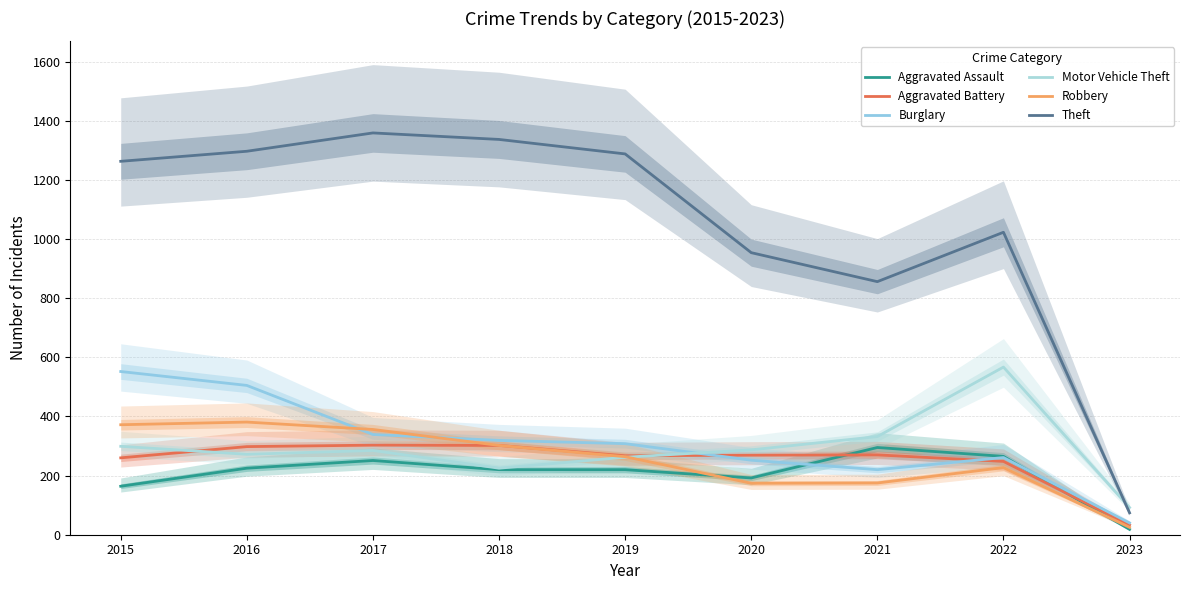

Where does the Robbery series first go above 264?

2015